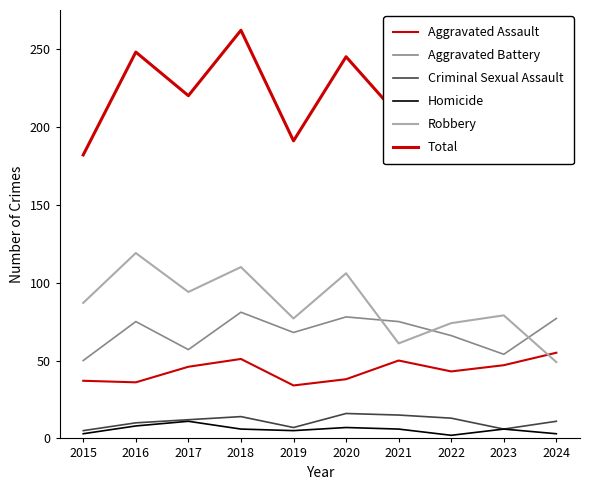

How many lines are shown in the chart?

6